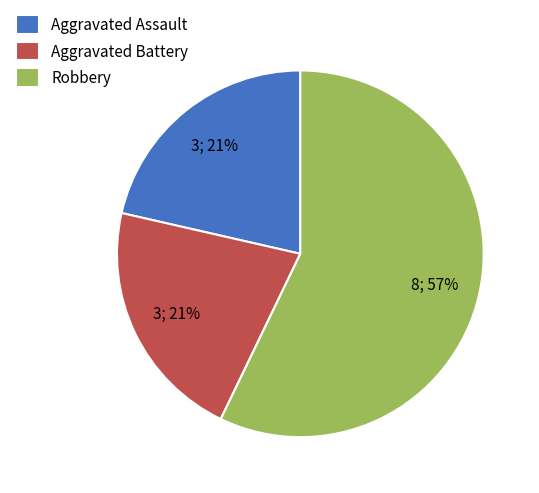

Which has a higher value, Aggravated Battery or Robbery?

Robbery